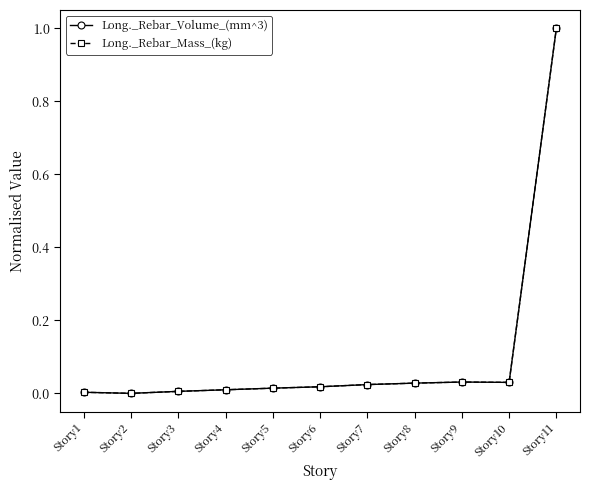

Which series changed the most between Story1 and Story7?

Long._Rebar_Volume_(mm^3)